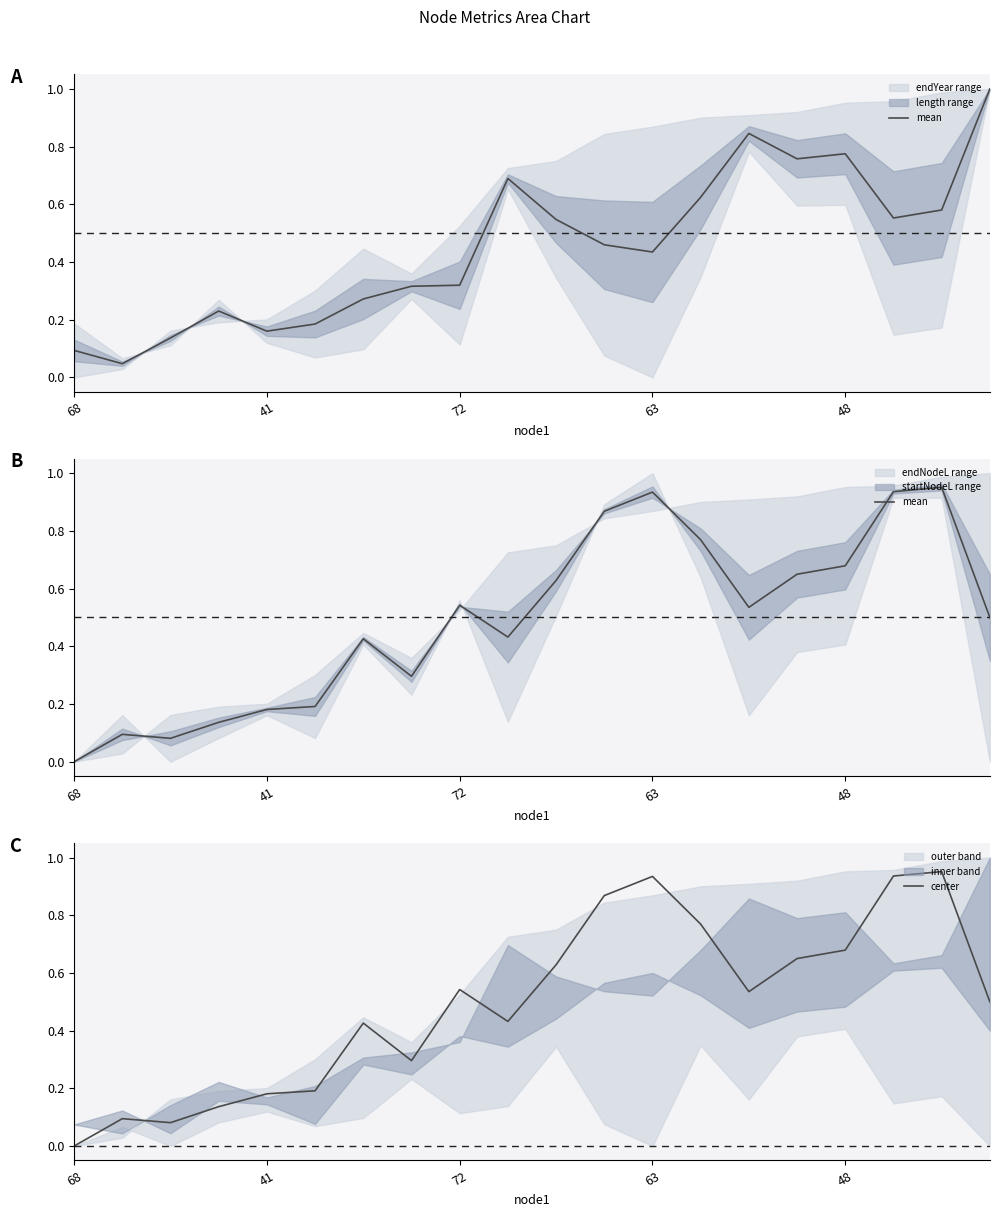

The value of center at 63 is 0.4. True or false?

False